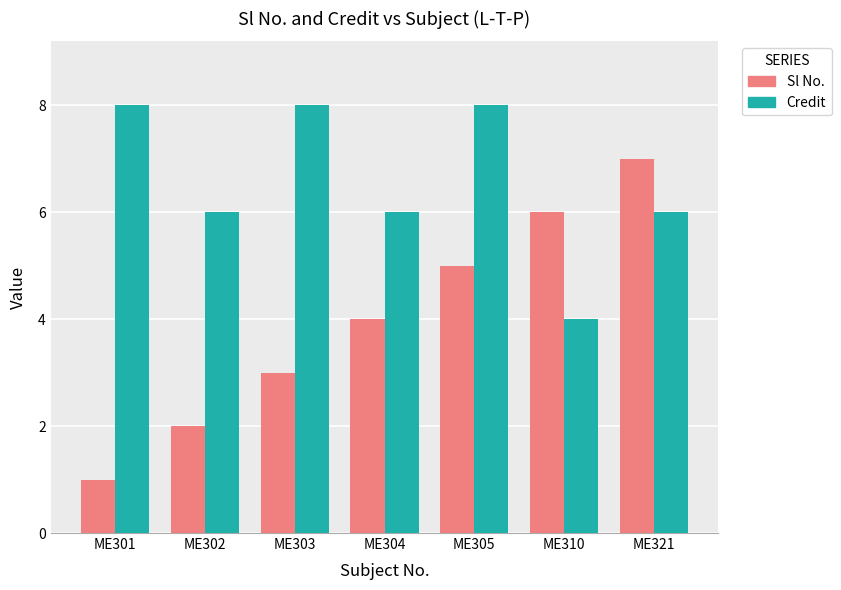

What is the greatest value displayed?

8